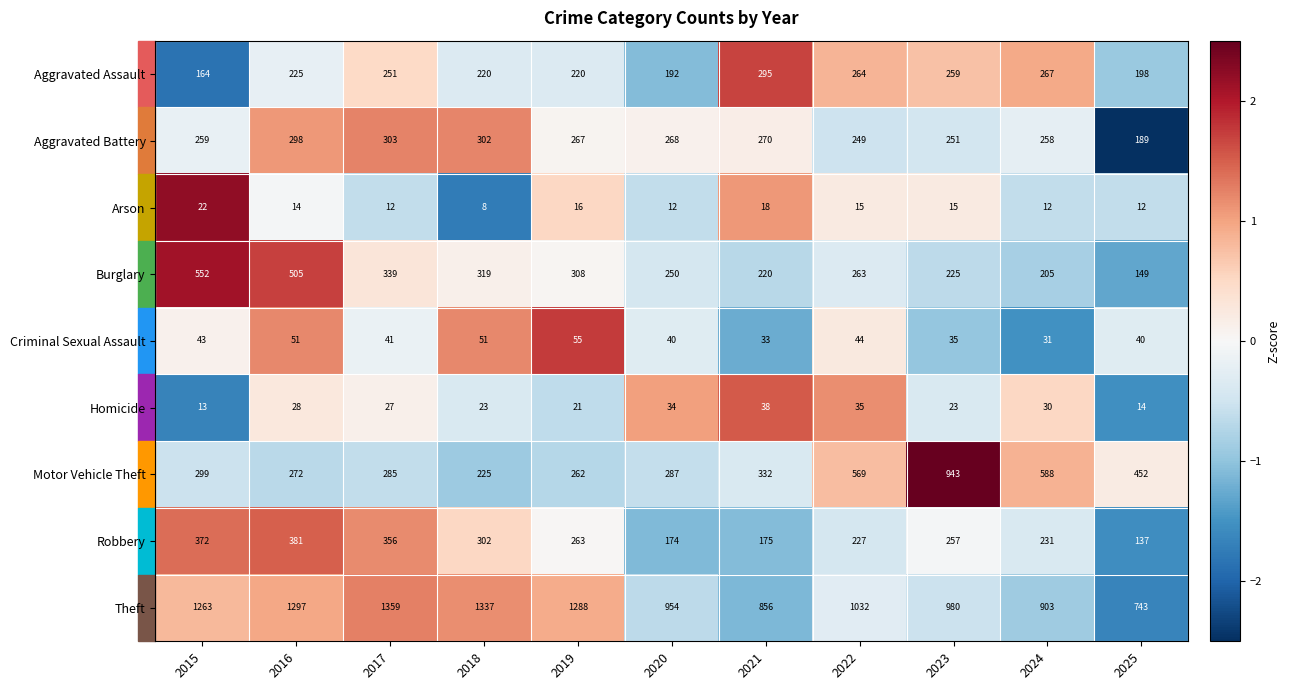

Which series changed the most between 2022 and 2025?

Theft